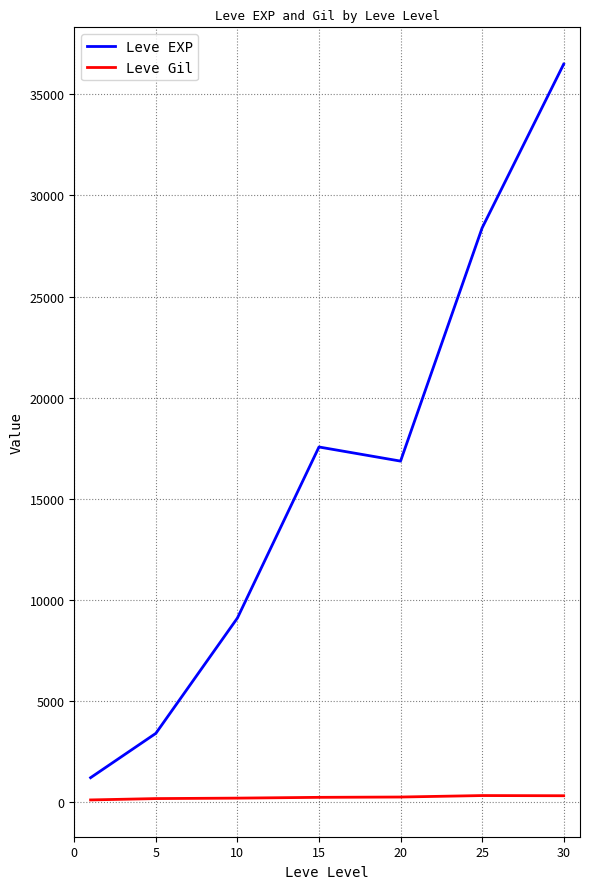

What is the highest value of the Leve EXP series?

36492.5